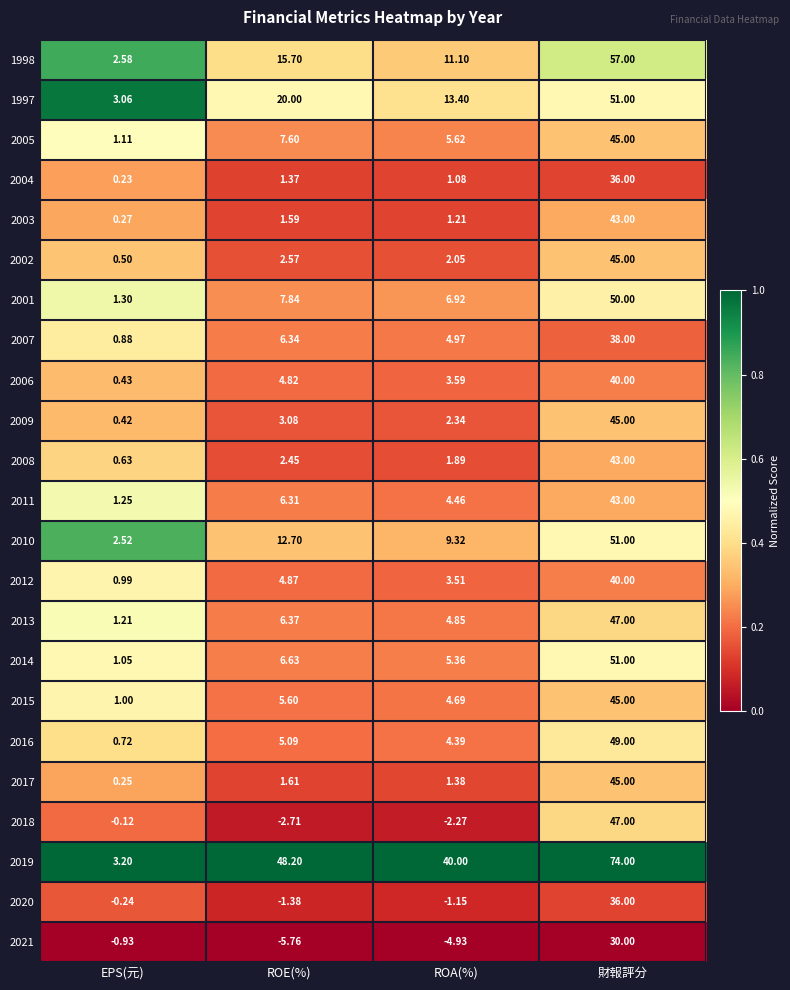

Rank the categories by 2019 value from lowest to highest.

EPS(元), ROA(%), ROE(%), 財報評分